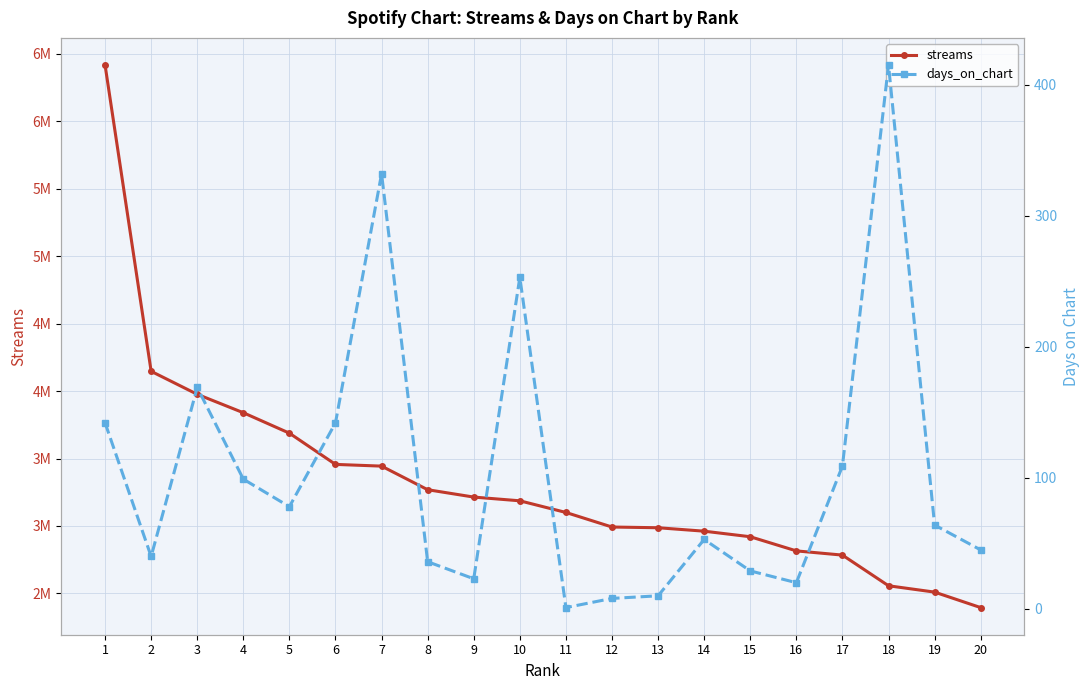

True or false: streams has more than 0 points higher than both neighbors.

False